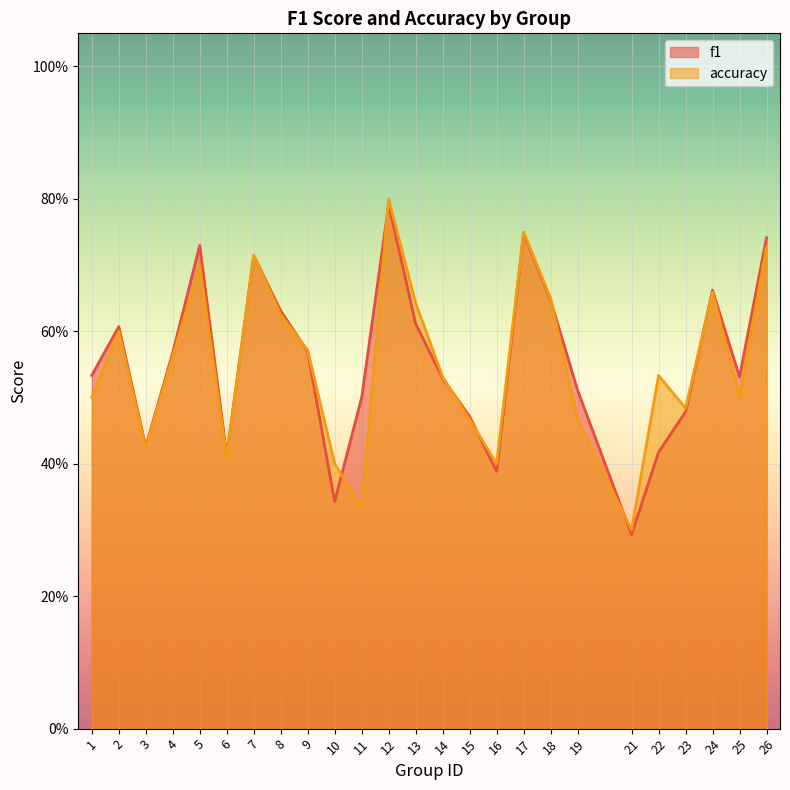

True or false: accuracy has more than 0 interior local peaks.

True